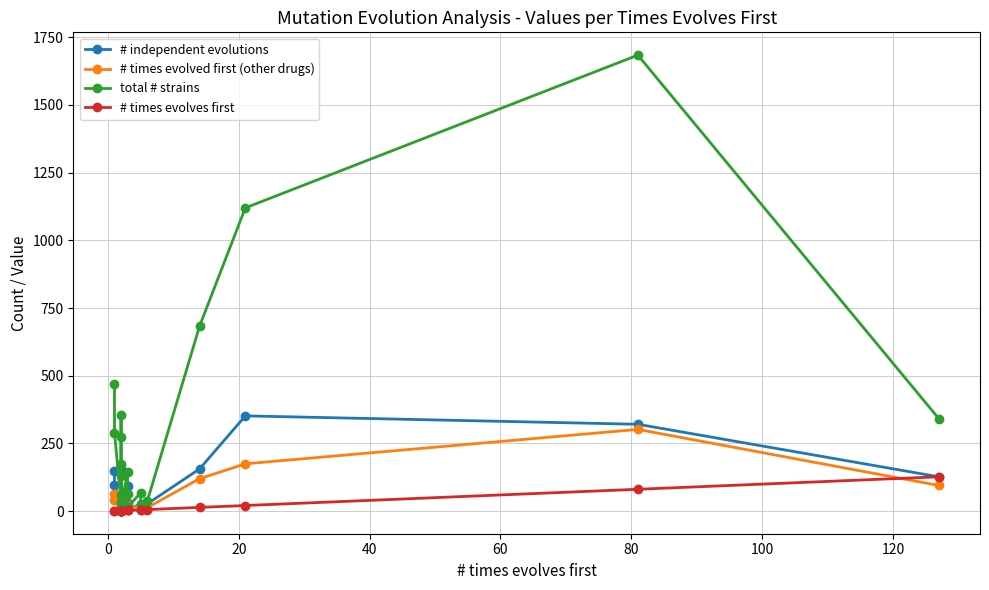

Does the chart display data point markers on the line(s)?

Yes